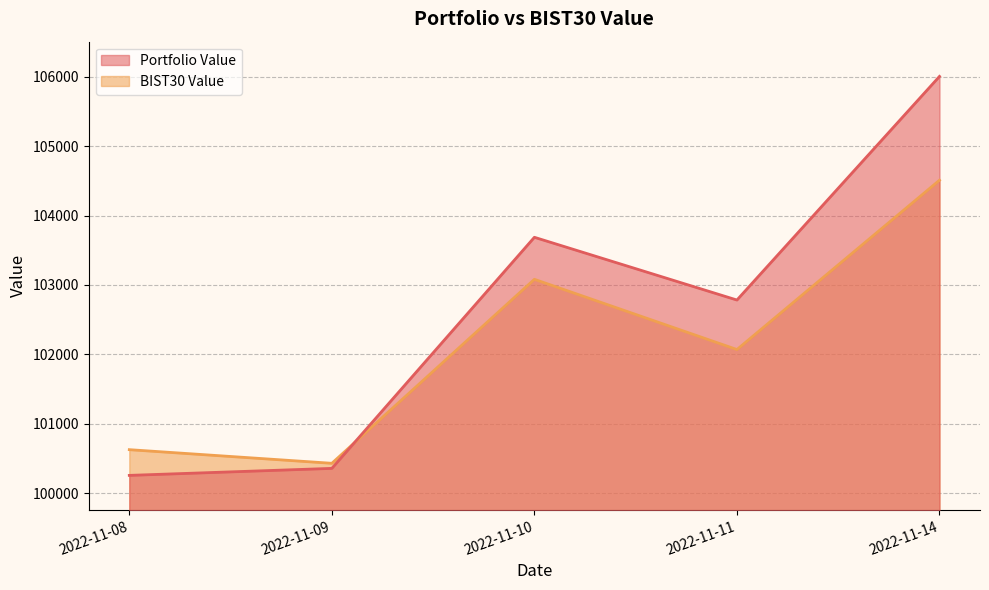

The Portfolio Value series shows 100258.7 at 2022-11-08. True or false?

True